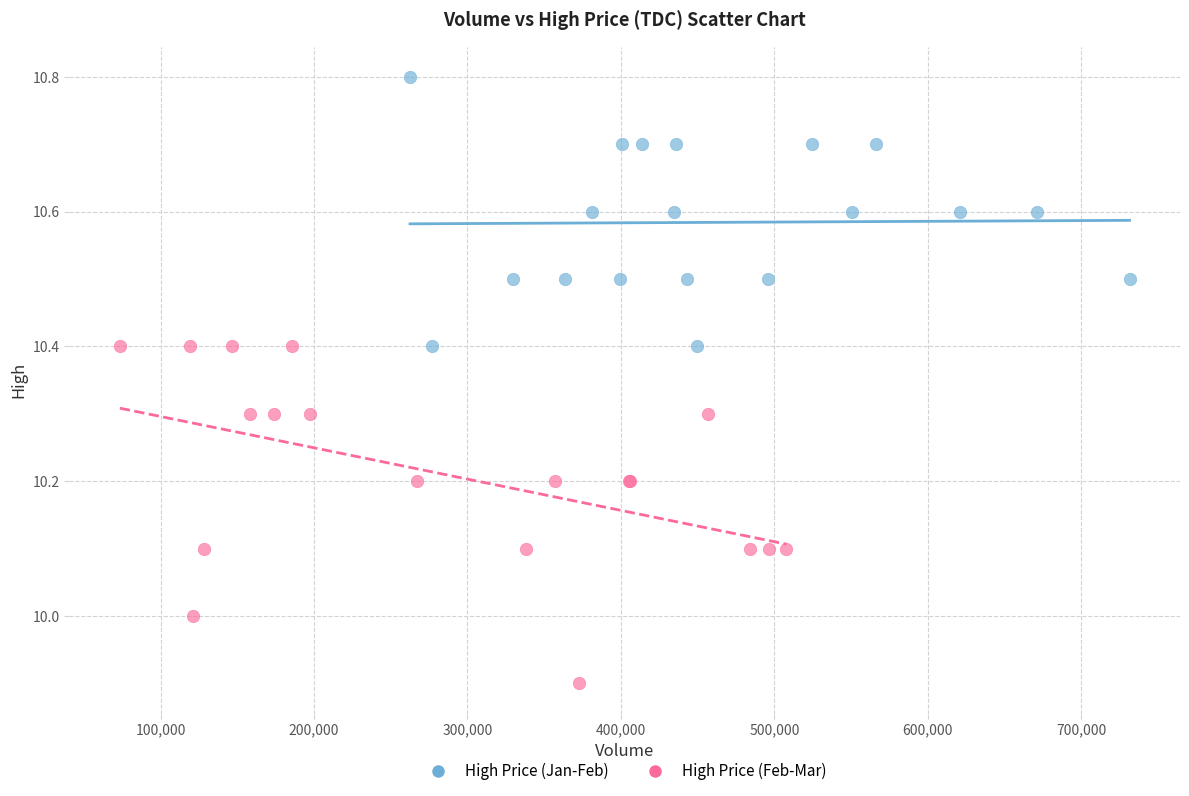

Which series has the widest spread of Y values?

High Price (Feb-Mar)